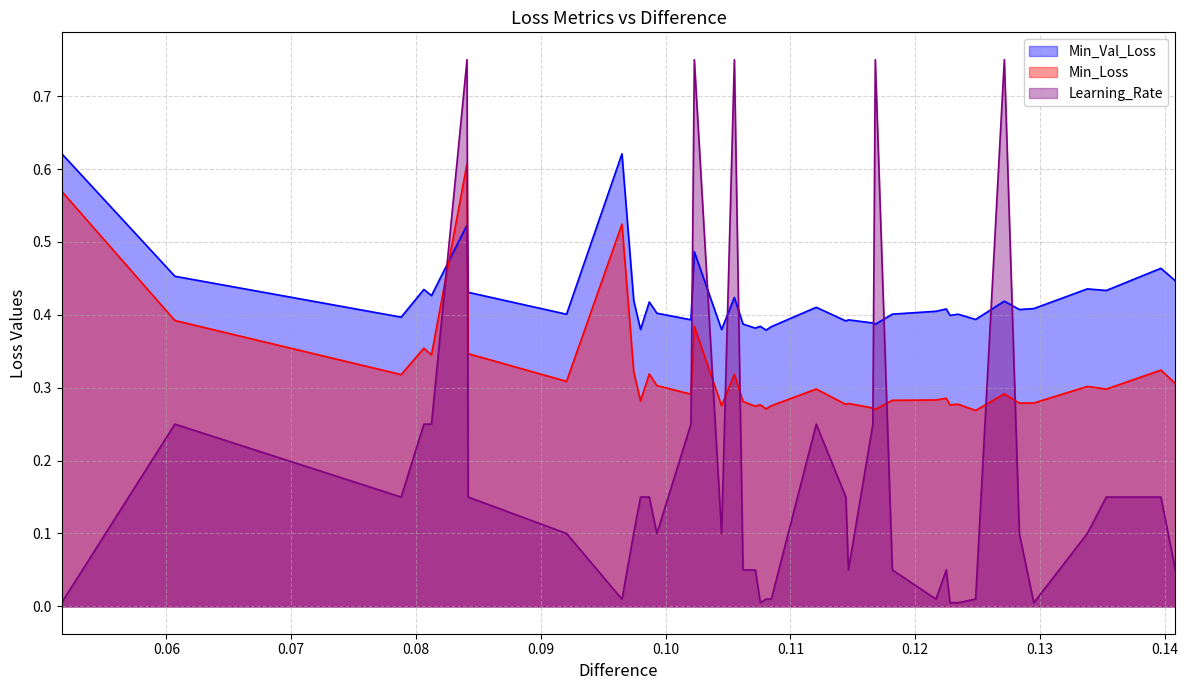

Which series has the widest spread of values?

Learning_Rate